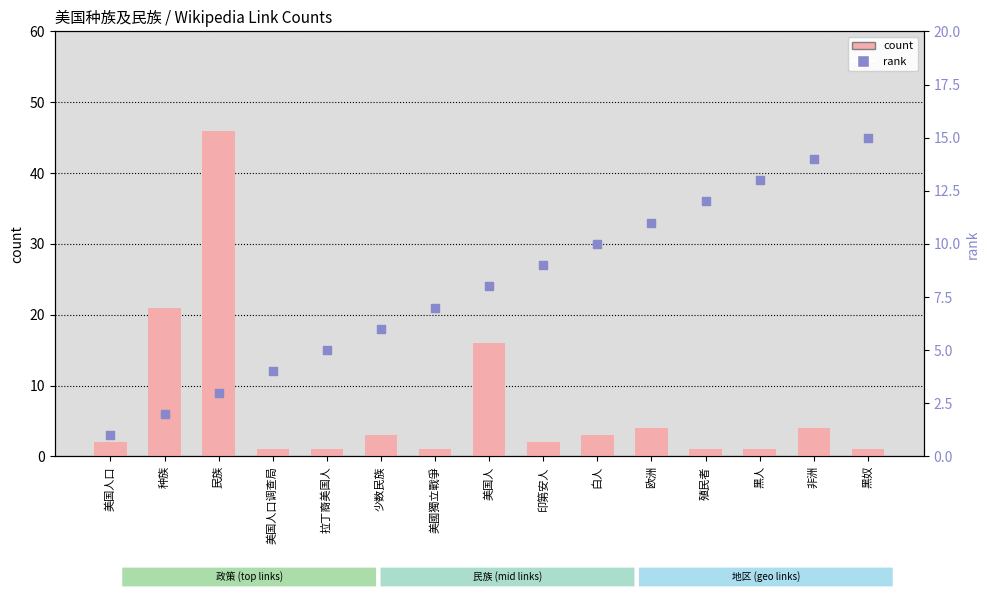

At which category is the sum across all series the highest?

民族